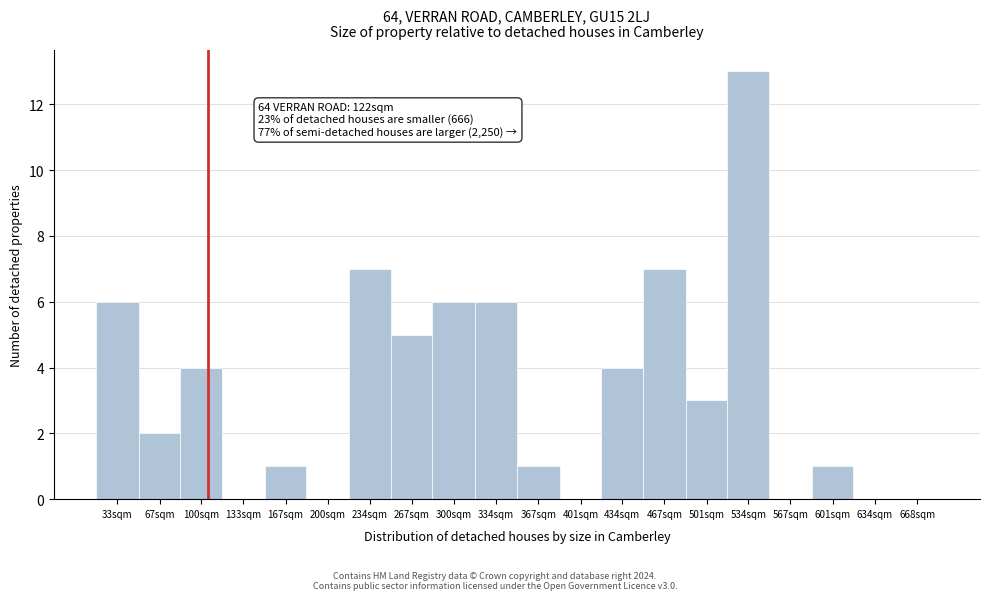

Reading left to right, list all the values displayed in this chart.

33sqm=6	67sqm=2	100sqm=4	133sqm=0	167sqm=1	200sqm=0	234sqm=7	267sqm=5	300sqm=6	334sqm=6	367sqm=1	401sqm=0	434sqm=4	467sqm=7	501sqm=3	534sqm=13	567sqm=0	601sqm=1	634sqm=0	668sqm=0